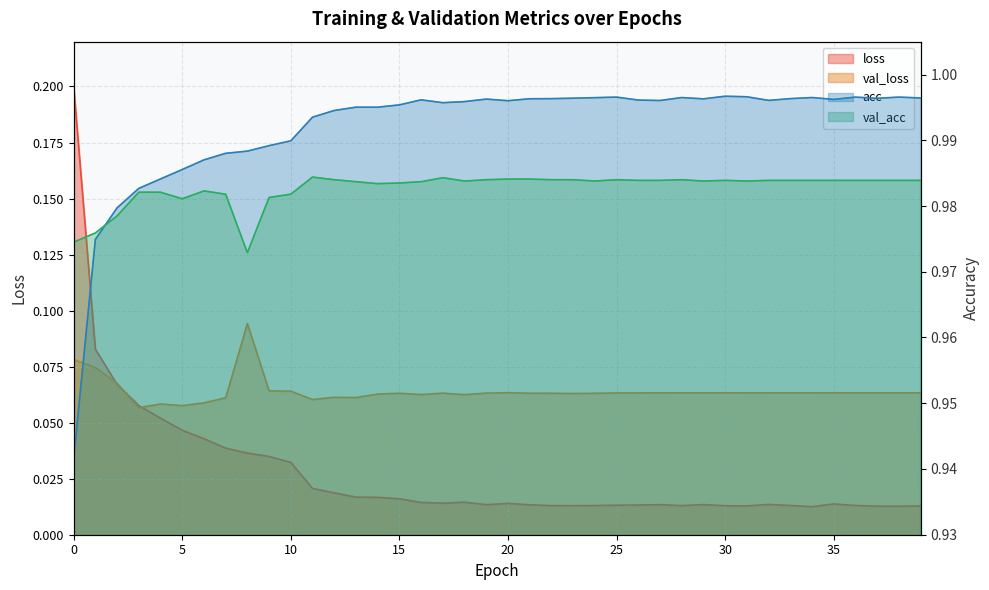

At which category does val_loss reach its first local valley?

3